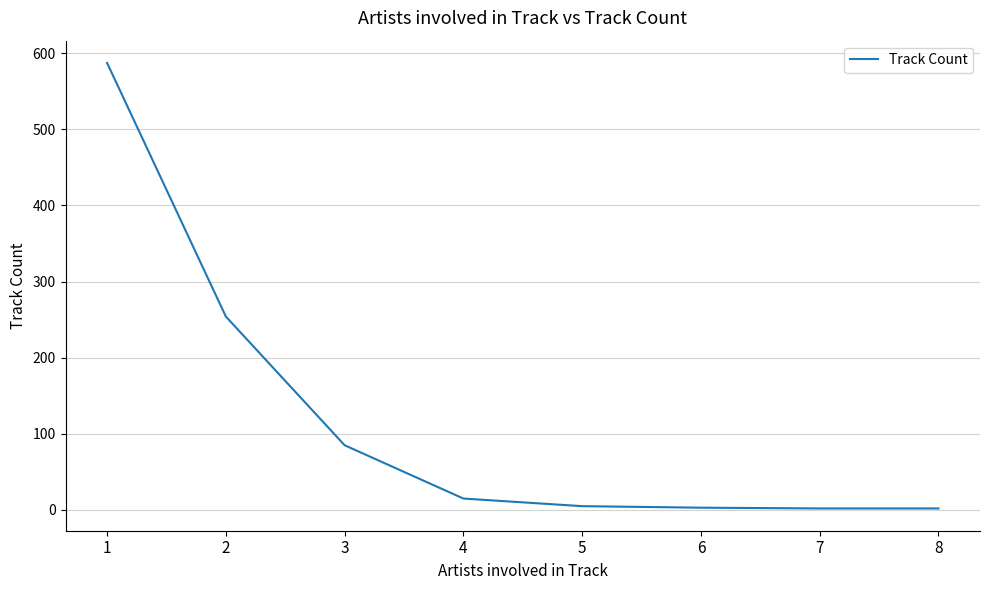

True or false: the data has more than 2 interior local peaks.

False